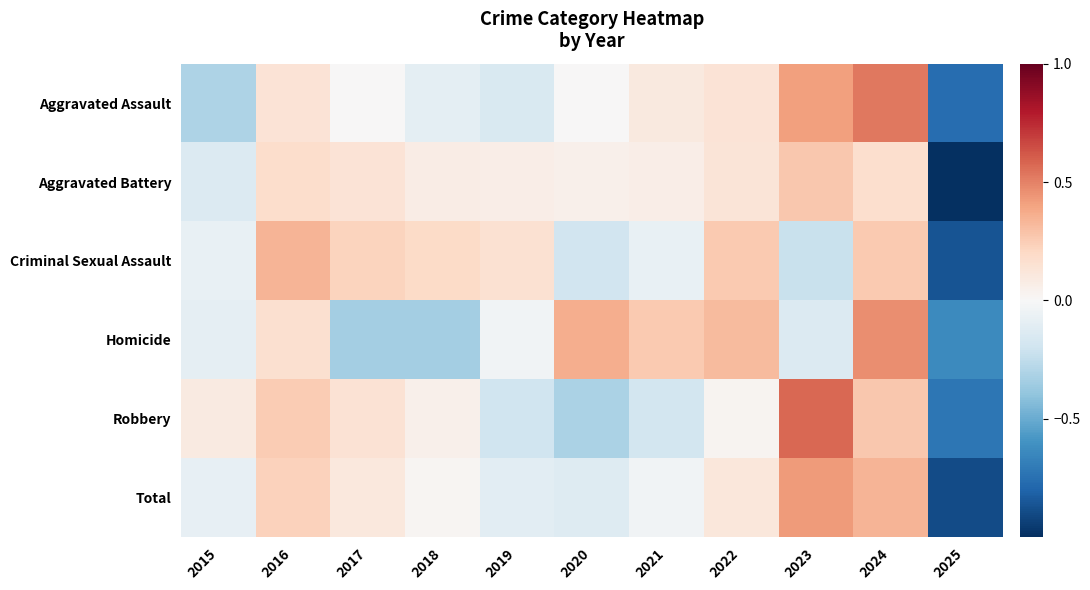

At how many categories does at least one series exceed 0?

10